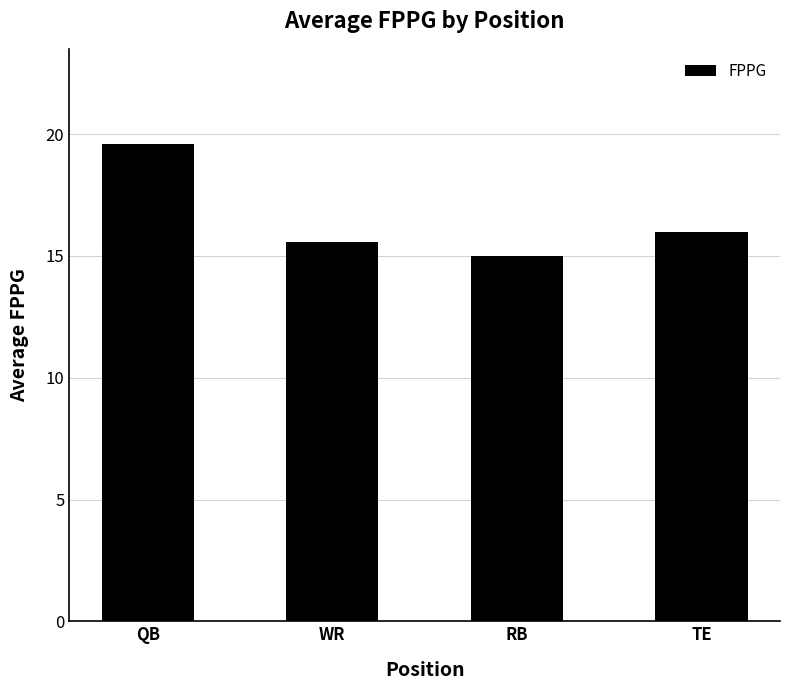

Which label corresponds to the largest value in the chart?

QB